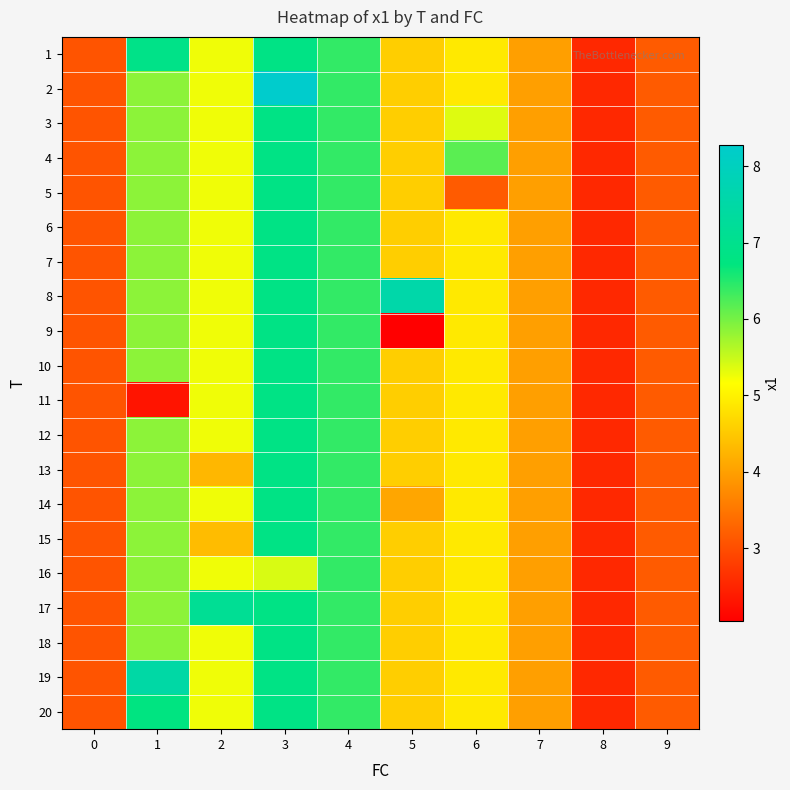

At how many categories does at least one series exceed 4?

6